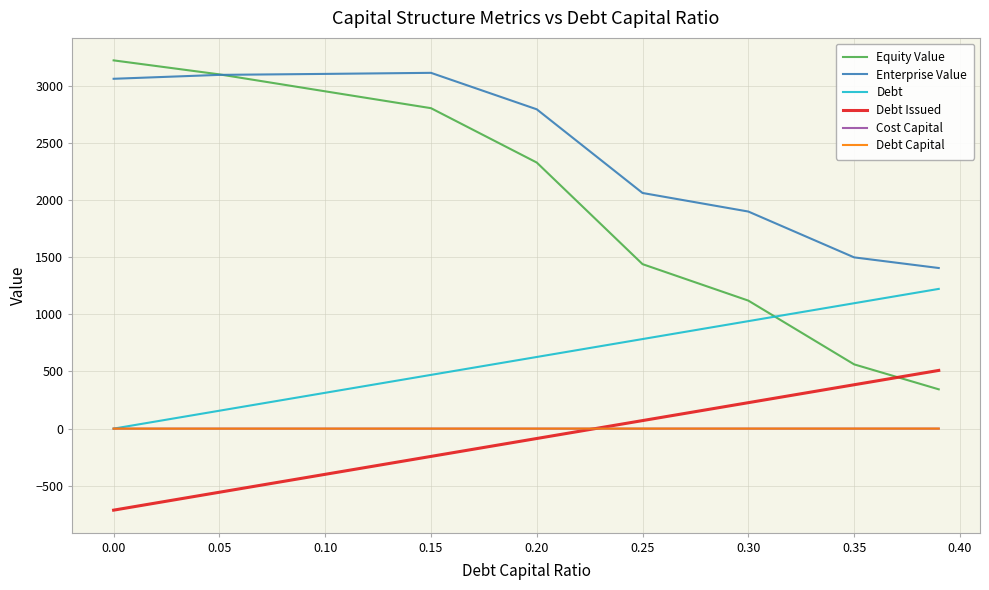

Which series has the largest total across all categories?

Enterprise Value